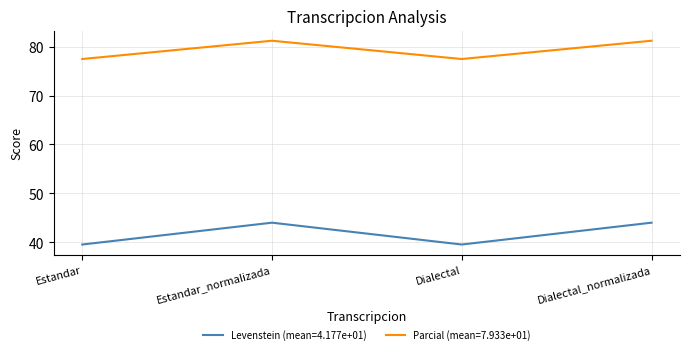

What position from the left is Estandar_normalizada?

2